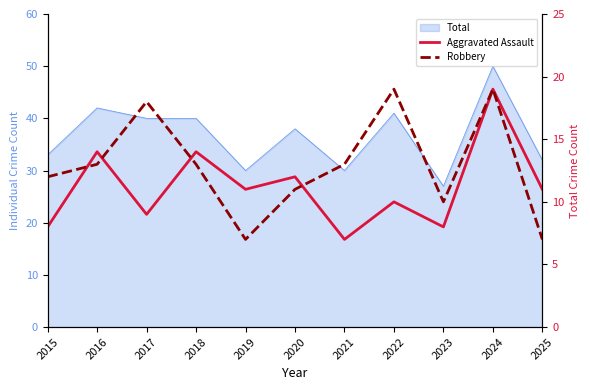

Does the chart have visible grid lines?

No